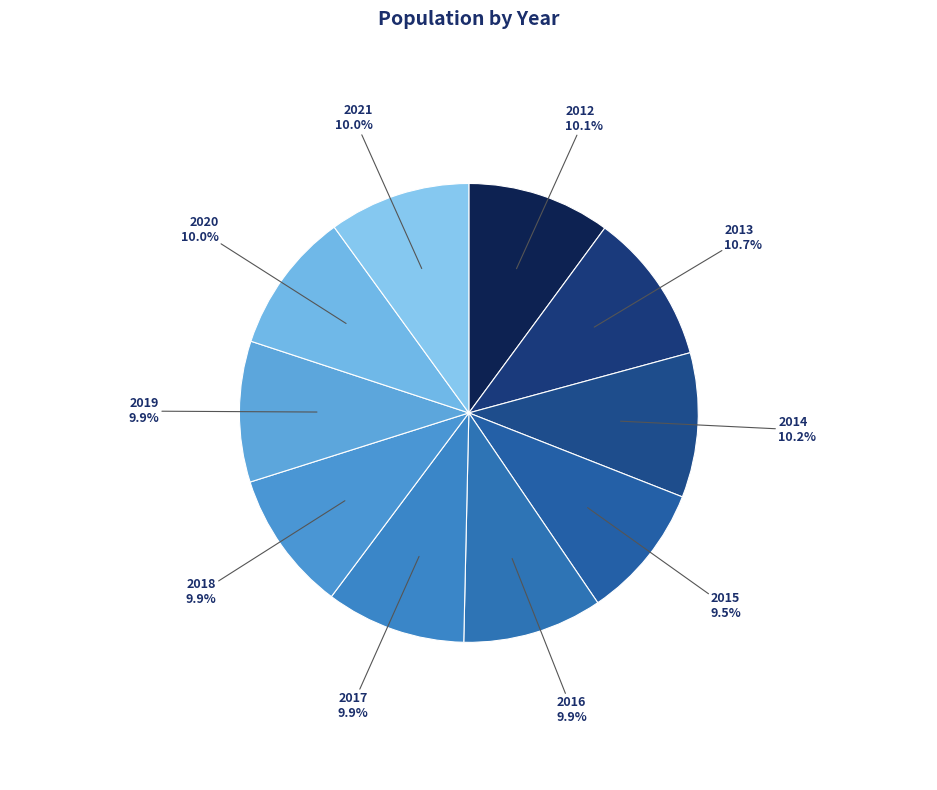

What is the smallest slice in the pie chart?

2015